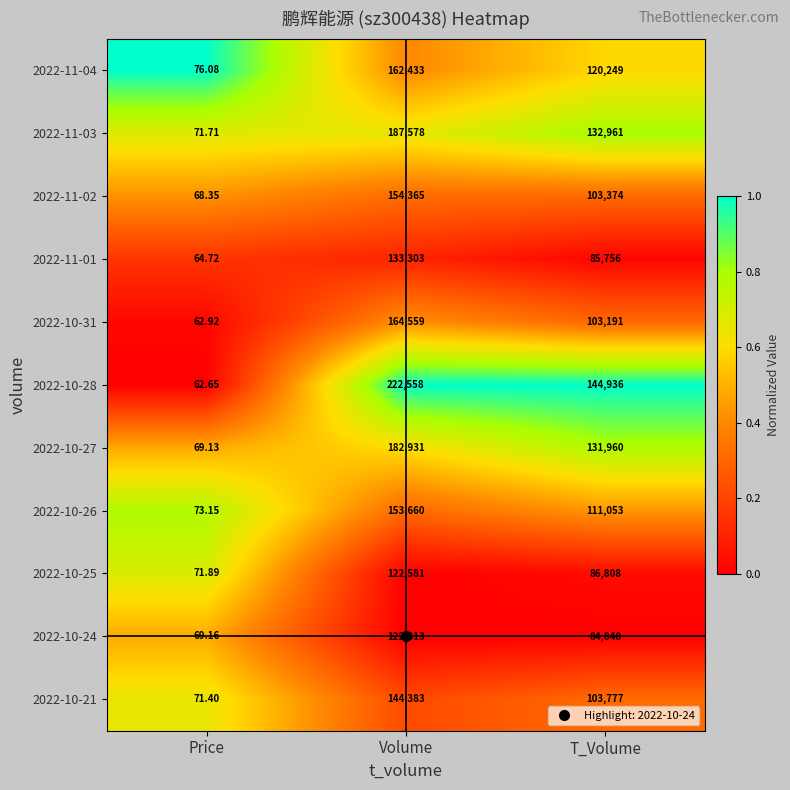

Which category has the highest value in the 2022-10-24 series?

Volume